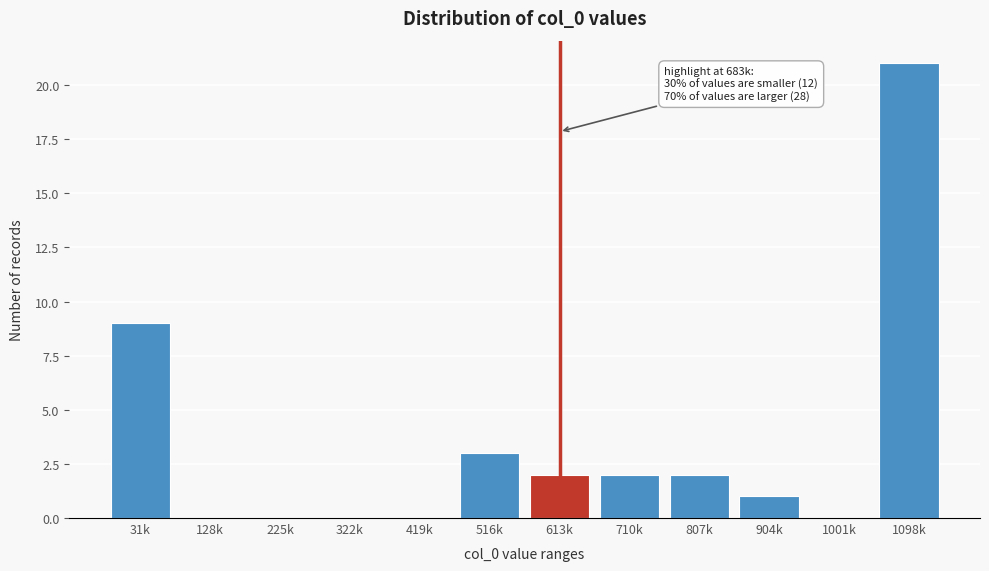

Reading left to right, list all the values displayed in this chart.

31k=9	128k=0	225k=0	322k=0	419k=0	516k=3	613k=2	710k=2	807k=2	904k=1	1001k=0	1098k=21